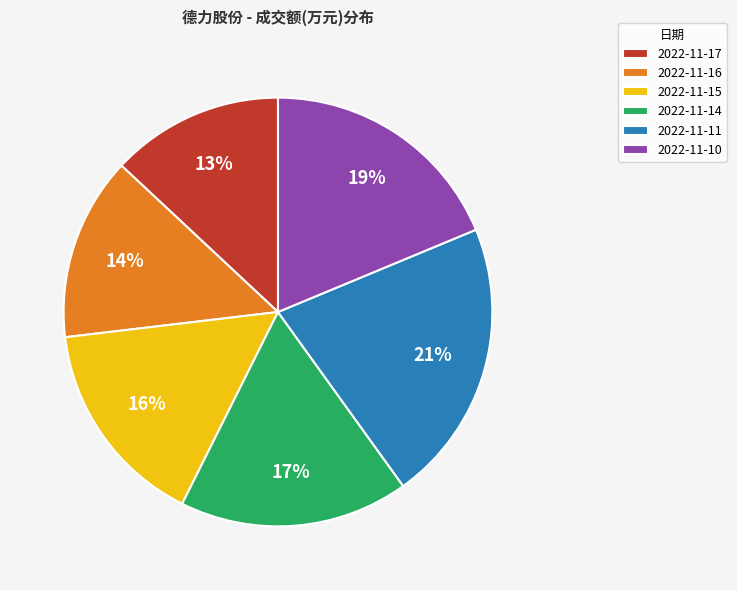

What percentage is the 2022-11-16 slice, to the nearest percent?

14%